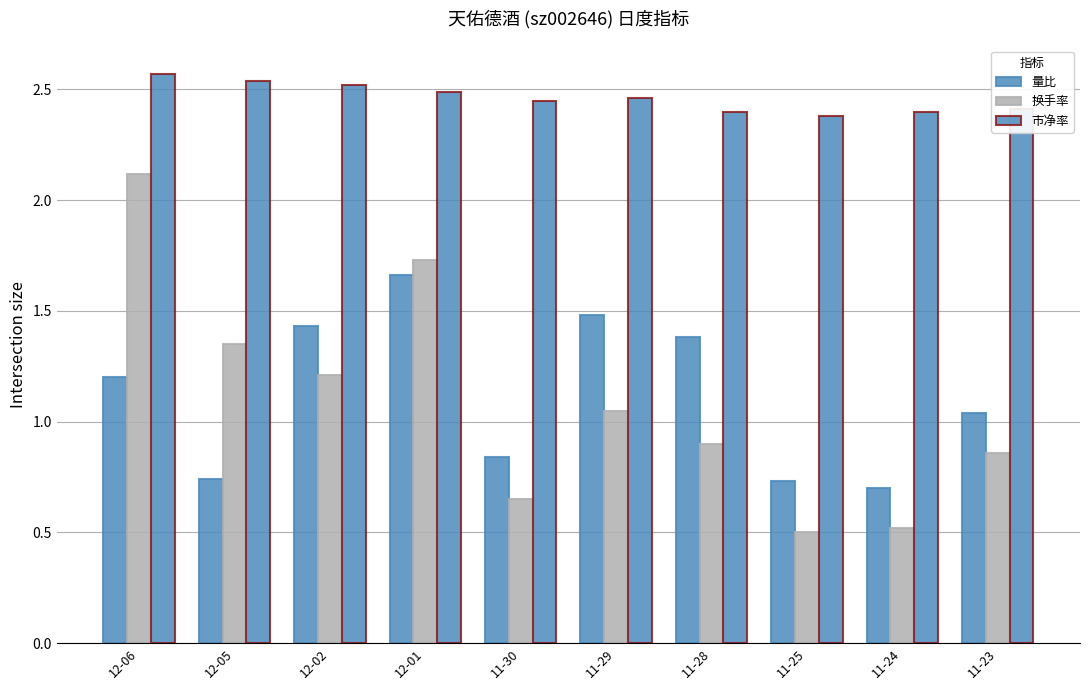

How many groups of bars are there?

10